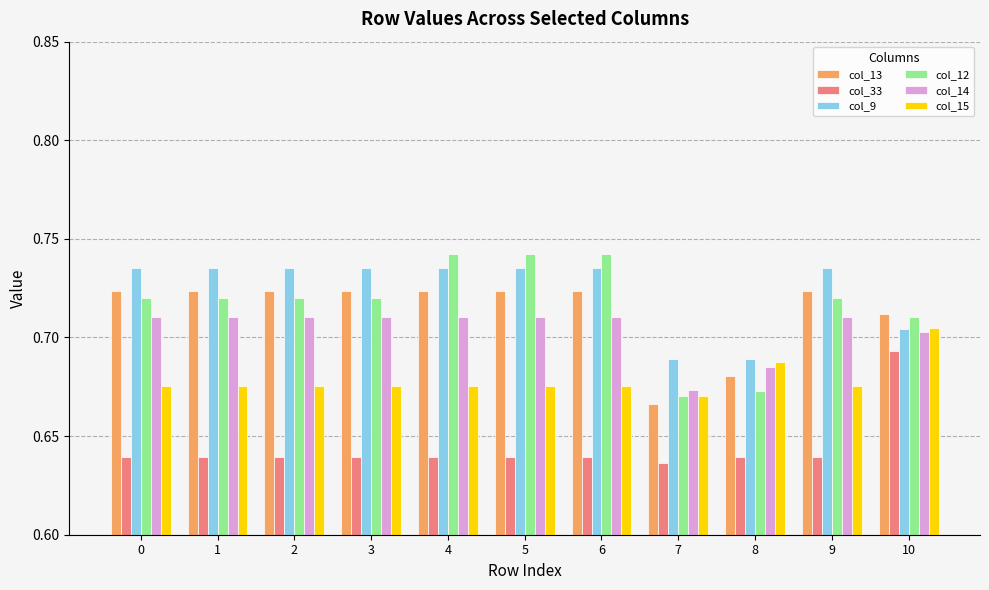

Rank the series by their maximum value, from highest to lowest.

col_12, col_9, col_13, col_14, col_15, col_33